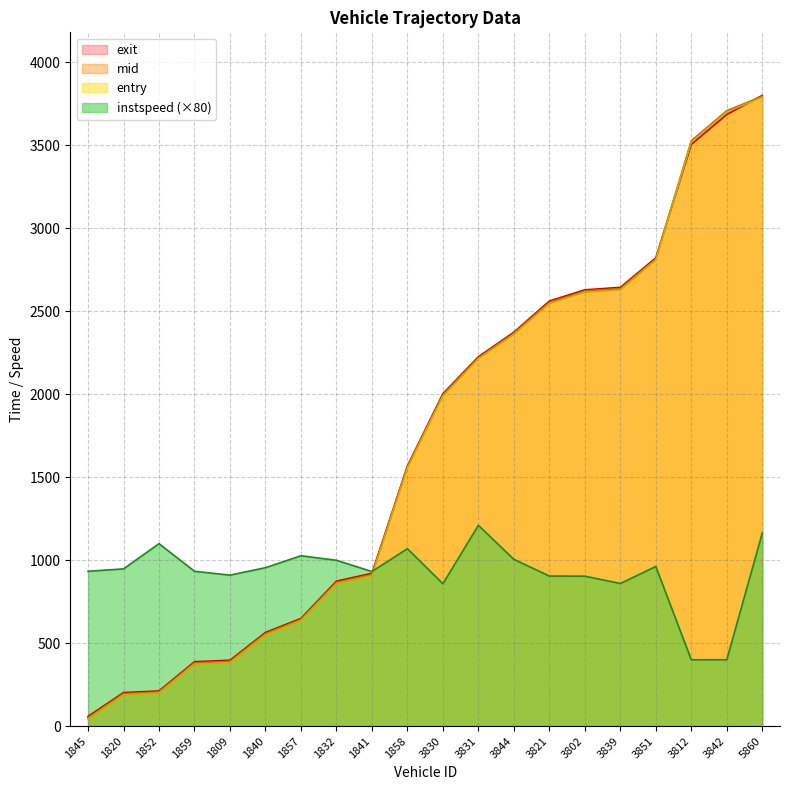

Rank the series at 3821 from lowest to highest value.

instspeed, entry, mid, exit